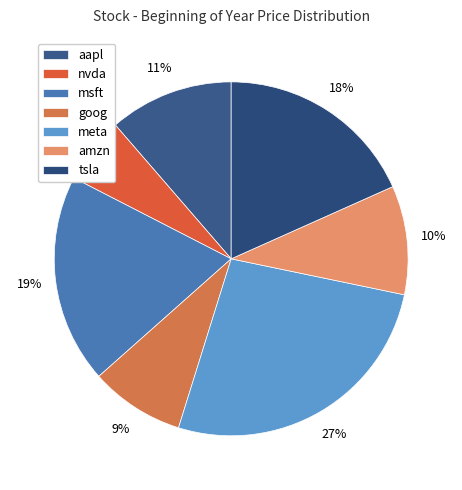

True or false: goog accounts for 9% of the total.

True